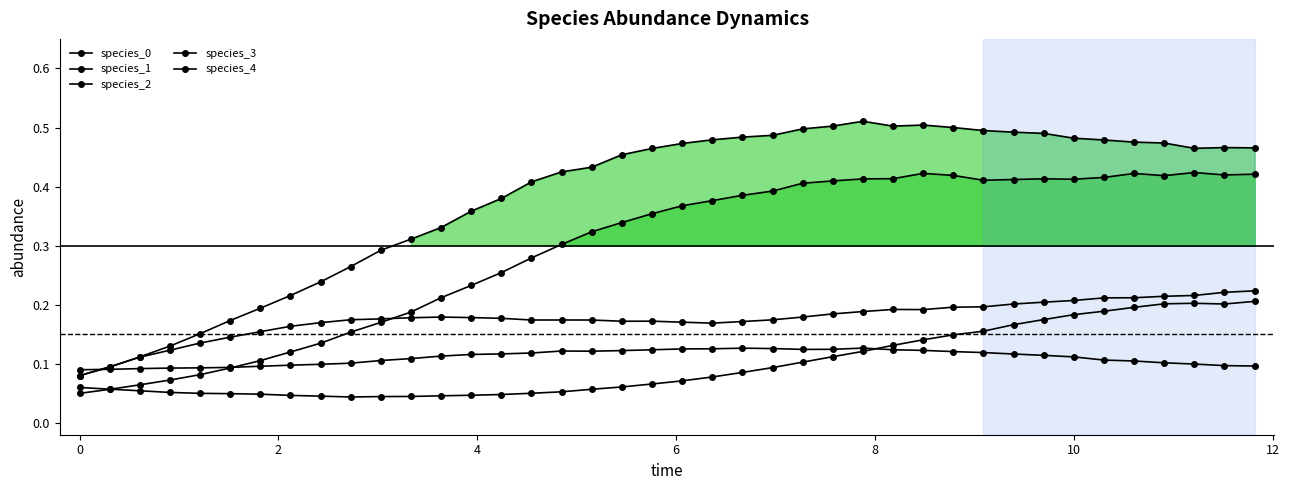

At which category does species_1 reach its first local peak?

12